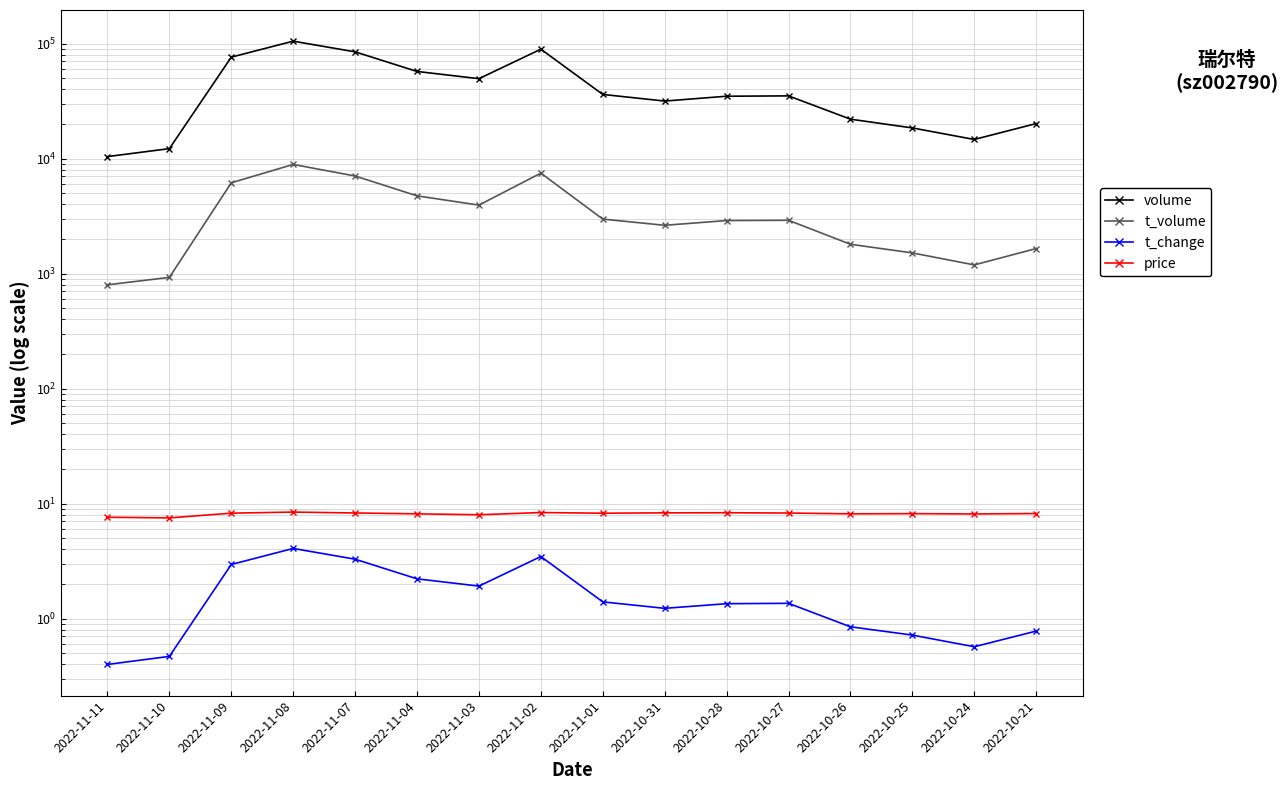

How many lines are shown in the chart?

4